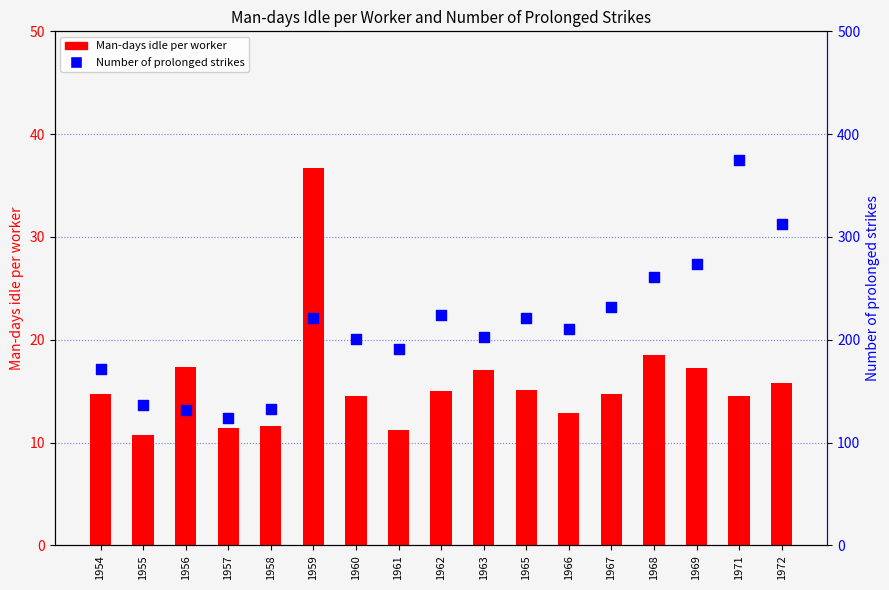

Which series has the largest total across all categories?

Number of prolonged strikes